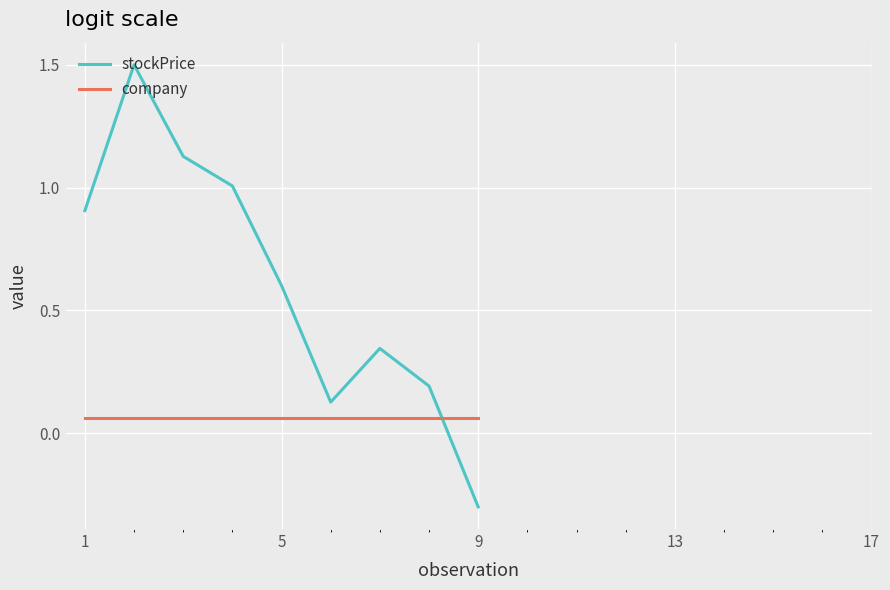

What is the maximum value for stockPrice?

1.5